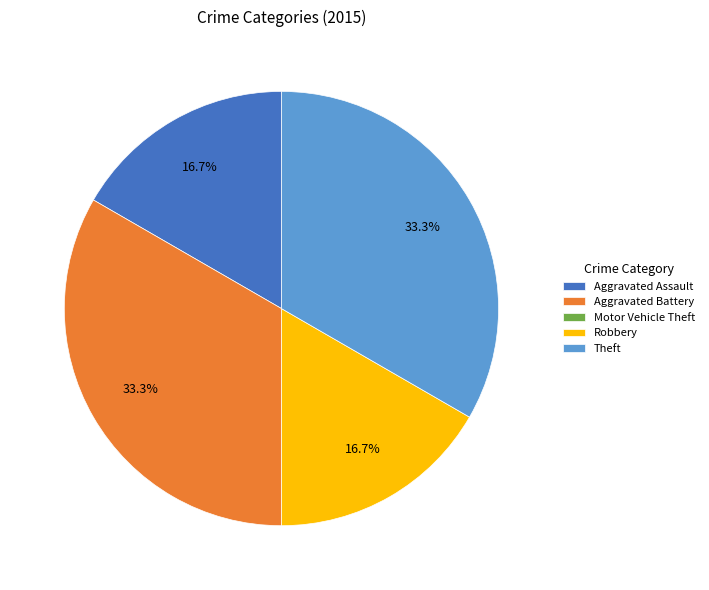

Is it true that Aggravated Assault is 27% of the pie?

False